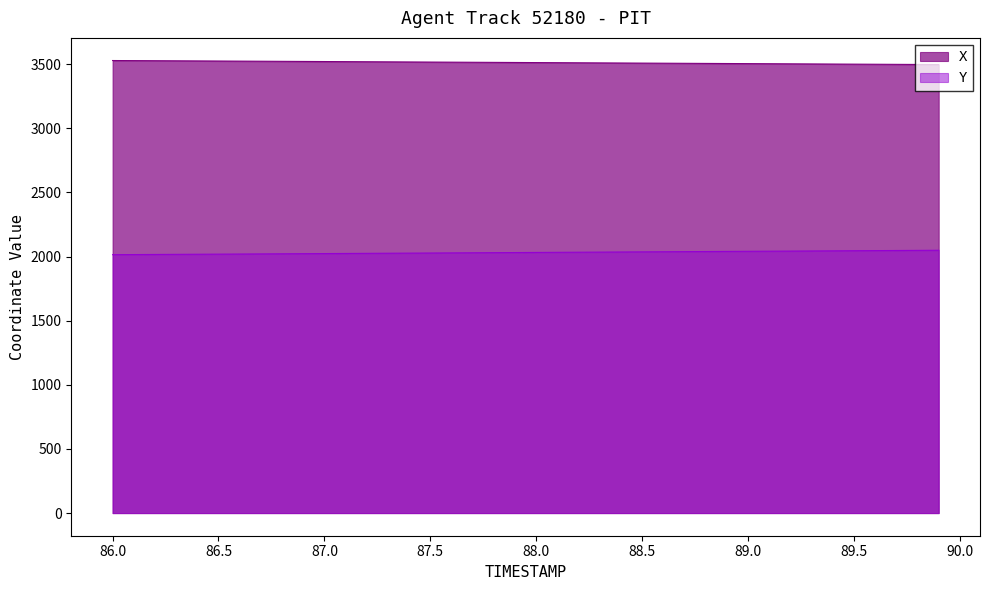

The value of Y at 89.5 is 2045.4. True or false?

True